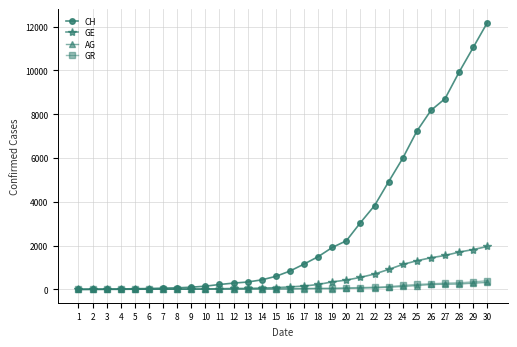

What is the average value of the CH series?

2834